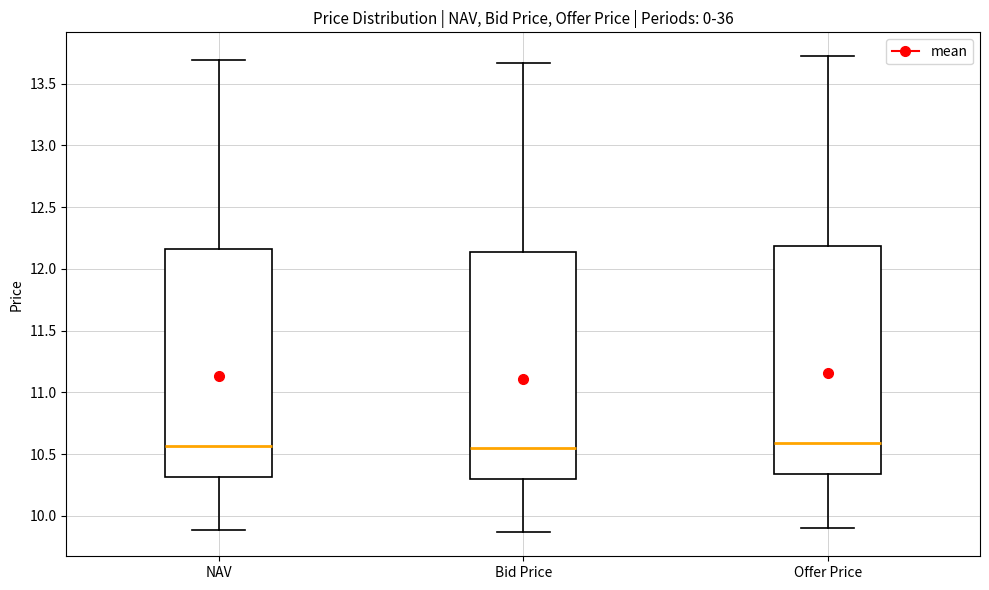

Reading left to right, transcribe this box plot: for each box, give where its median line is, the range the box spans, and where its two whiskers end, as read against the y-axis. The values are not printed on the chart, so give them approximately, as read against the axis.

NAV: median 10.55, box 10.30 to 12.15, whiskers 9.90 to 13.70
Bid Price: median 10.55, box 10.30 to 12.15, whiskers 9.85 to 13.65
Offer Price: median 10.60, box 10.35 to 12.20, whiskers 9.90 to 13.70